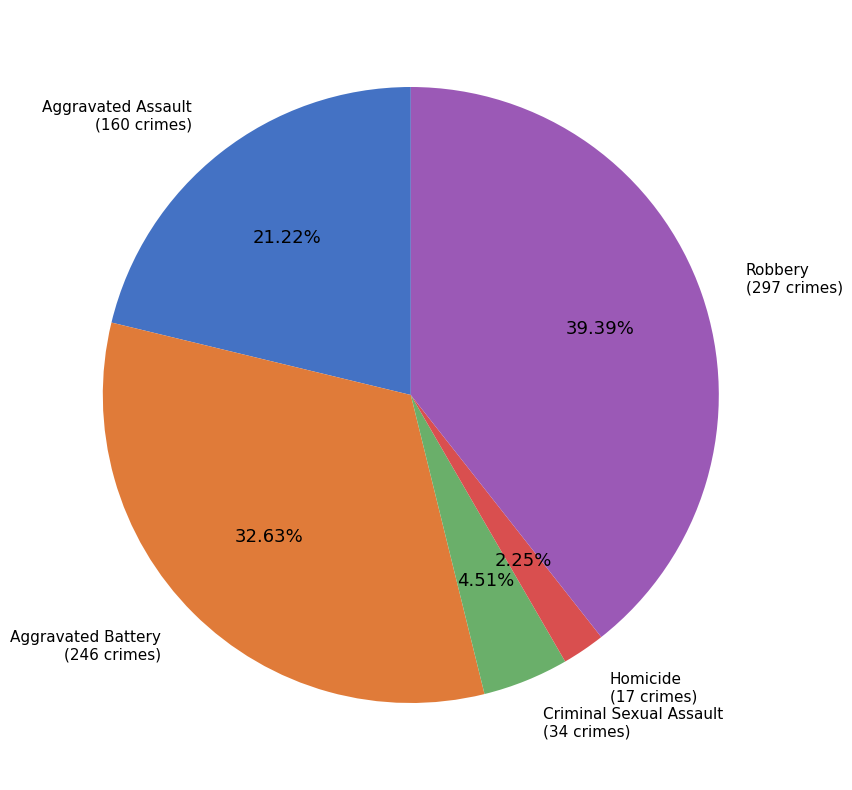

What percentage is the Aggravated Battery slice, to the nearest percent?

33%